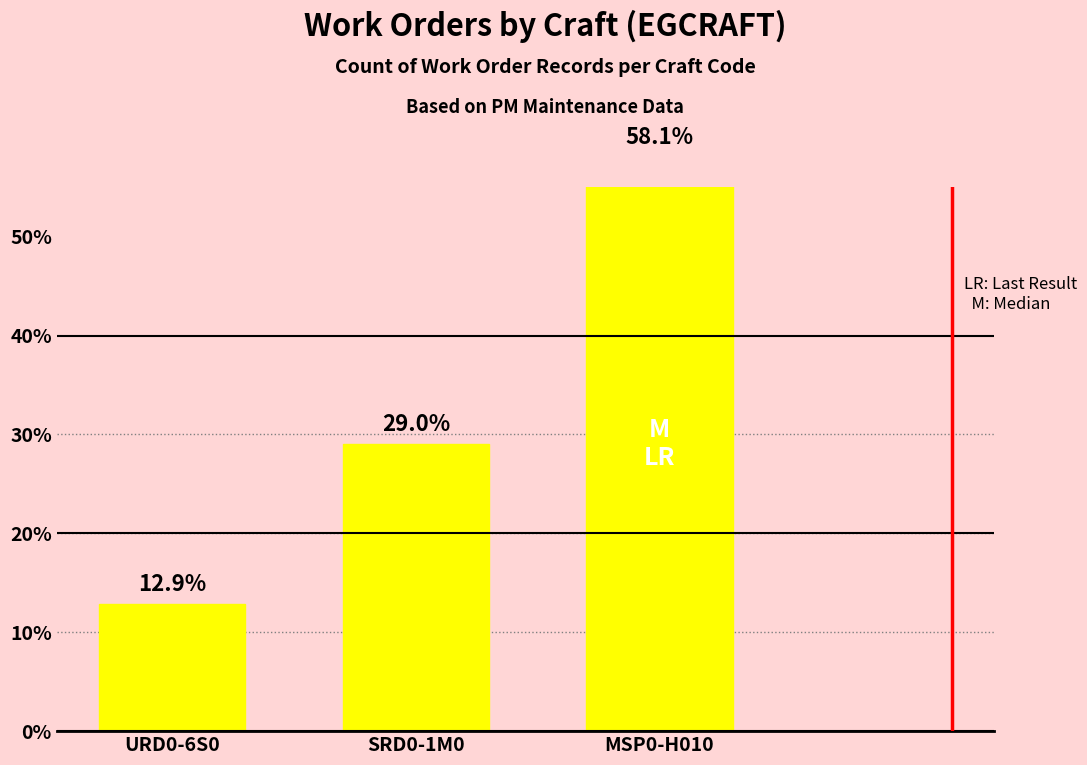

Is it true that the value at URD0-6S0 is 3.6?

False